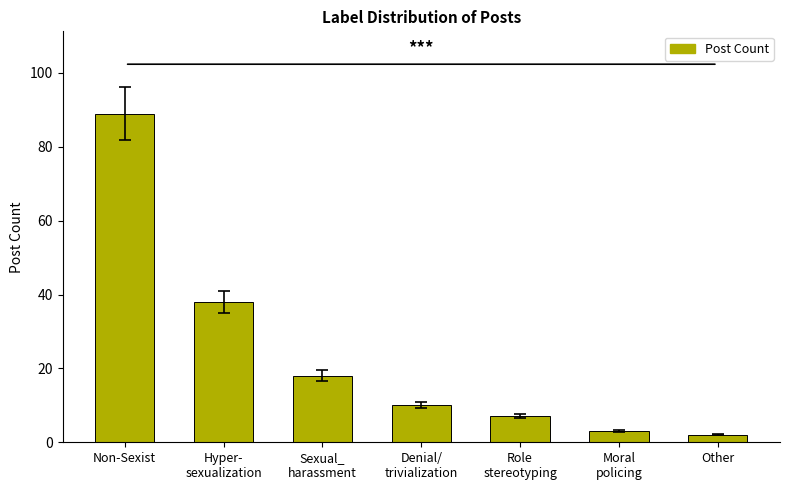

Count the number of categories in the chart.

7